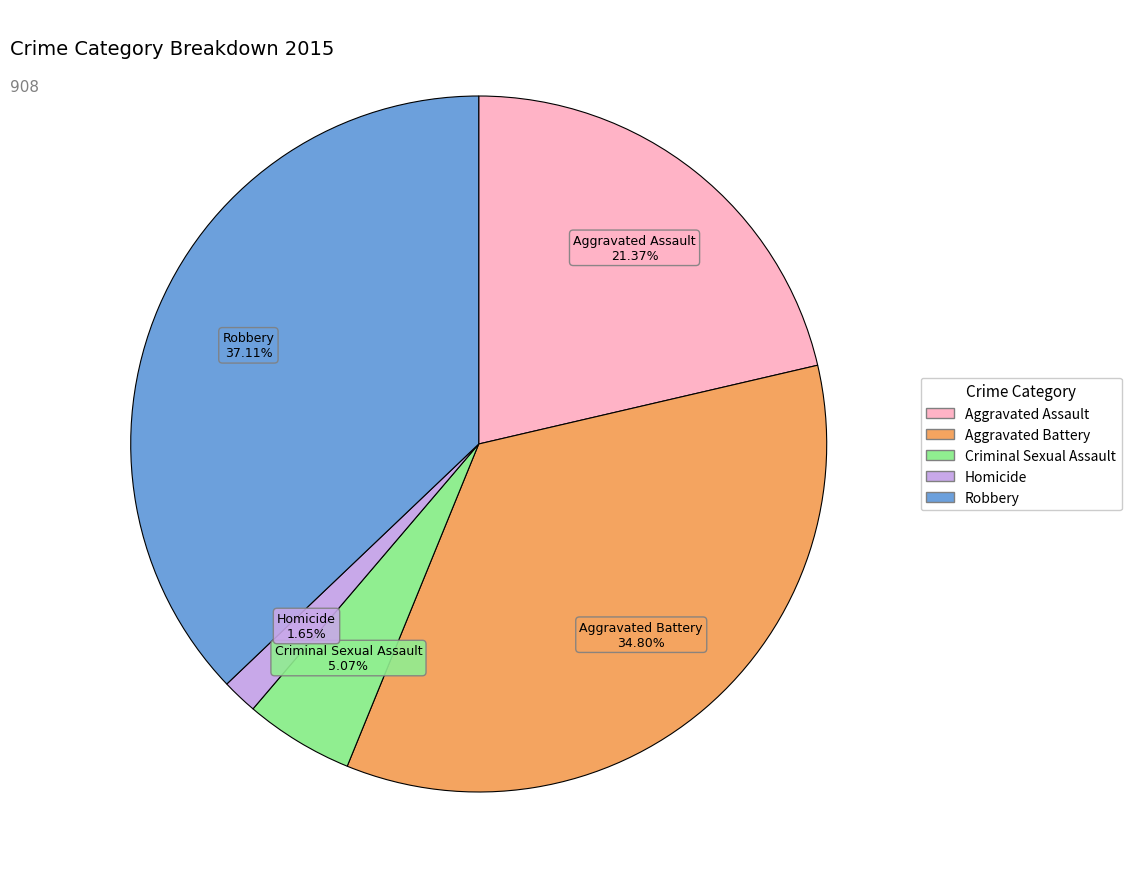

Between Criminal Sexual Assault and Homicide, which is larger?

Criminal Sexual Assault